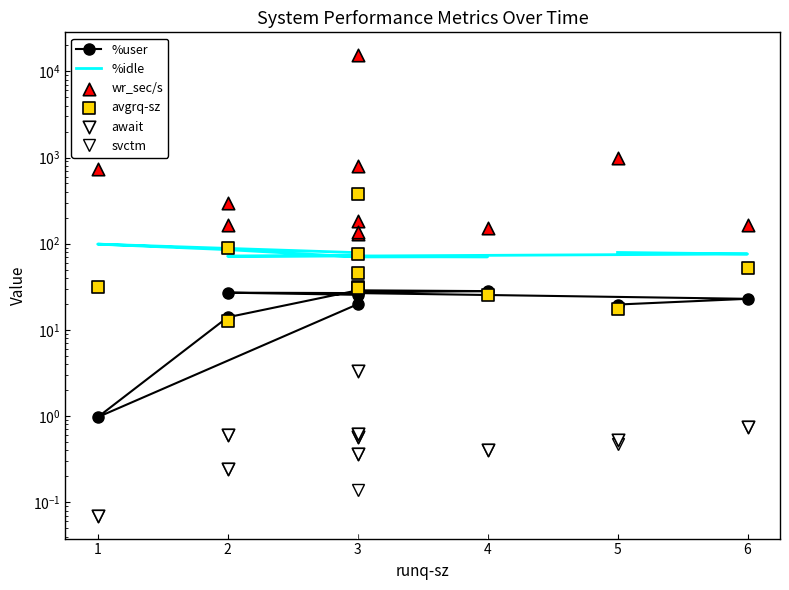

What are all the series names shown in the legend?

%user, %idle, svctm, wr_sec/s, avgrq-sz, await